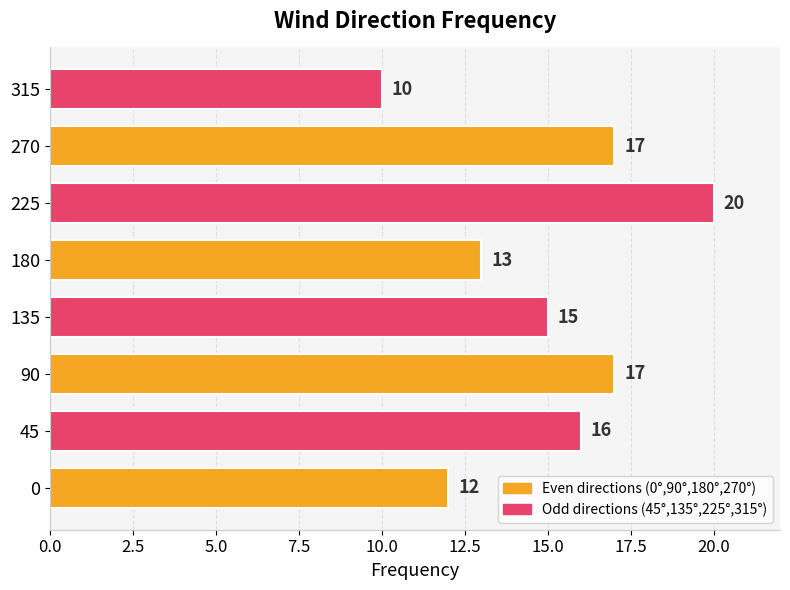

What is the difference between the maximum and second lowest values?

8